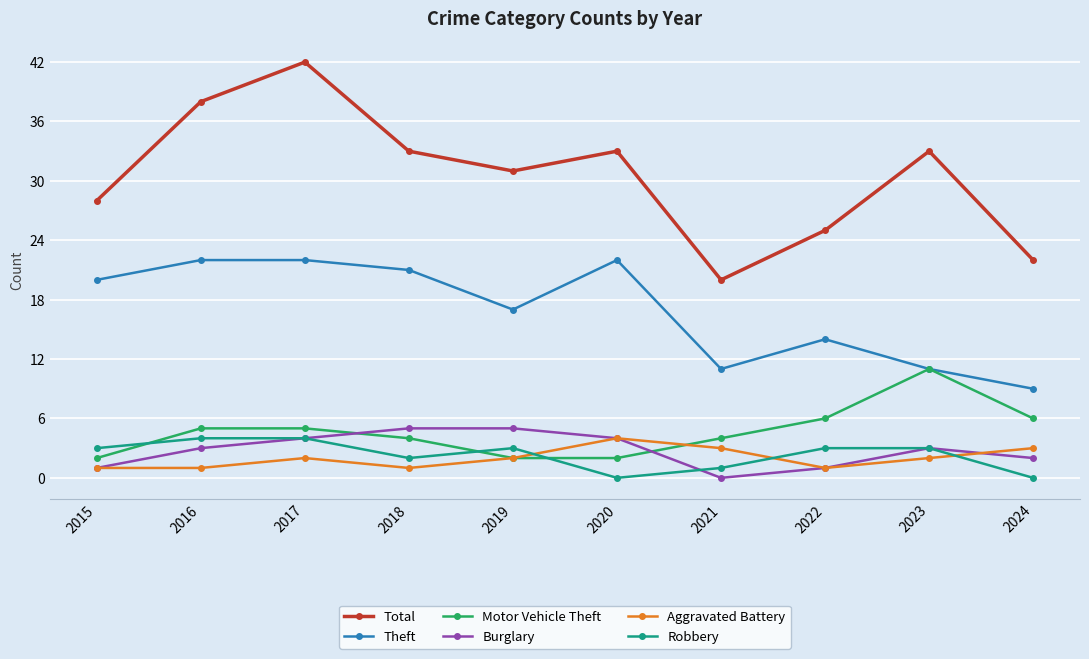

Does the chart display data point markers on the line(s)?

Yes